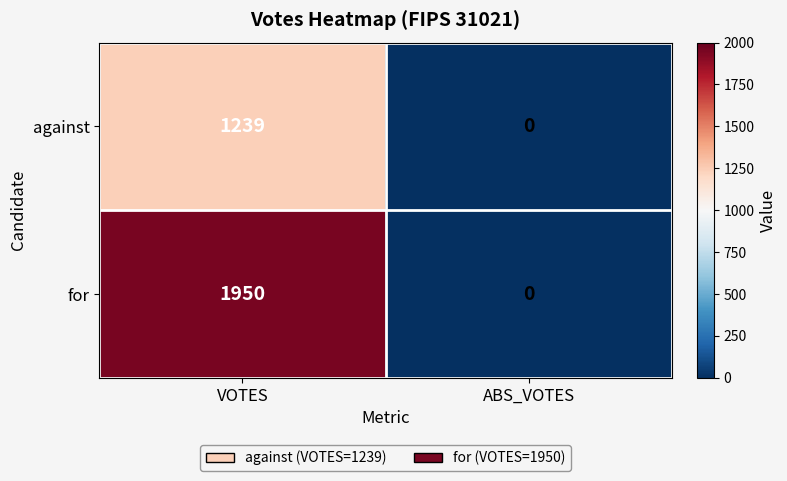

Which series changed the most between VOTES and ABS_VOTES?

for